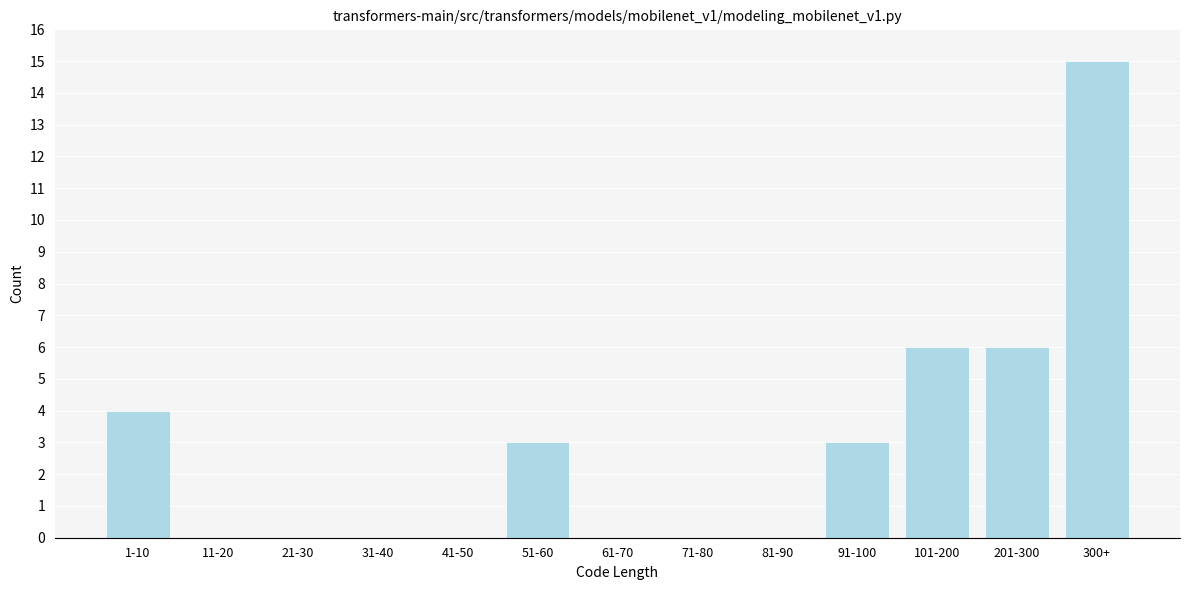

Reading left to right, transcribe all the data shown in this chart.

1-10=4	11-20=0	21-30=0	31-40=0	41-50=0	51-60=3	61-70=0	71-80=0	81-90=0	91-100=3	101-200=6	201-300=6	300+=15